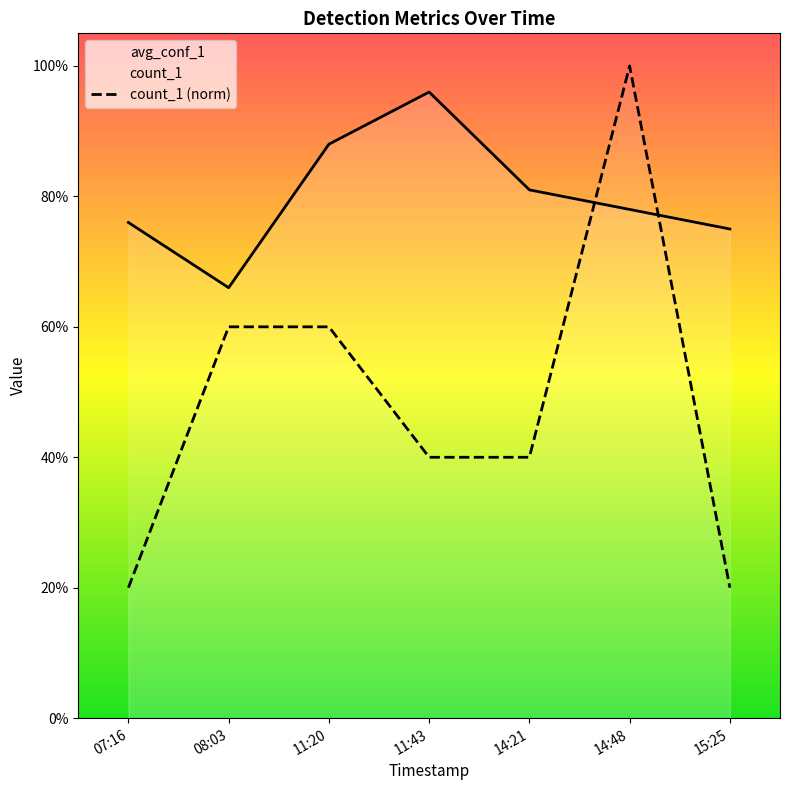

Which series has the largest total across all categories?

avg_conf_1